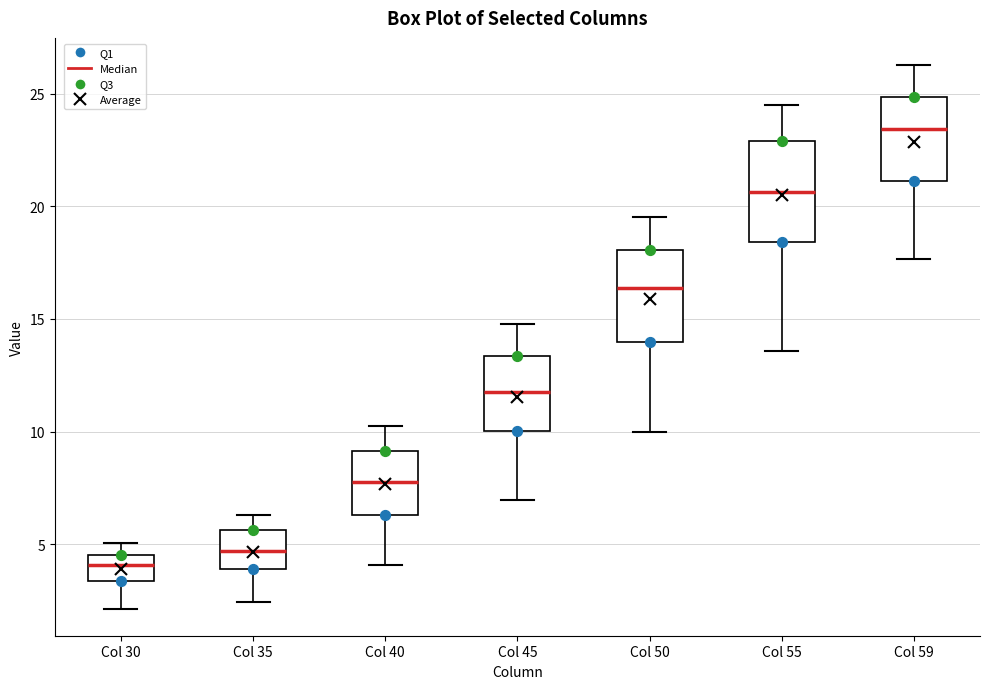

Which box's median line is the highest?

Col 59